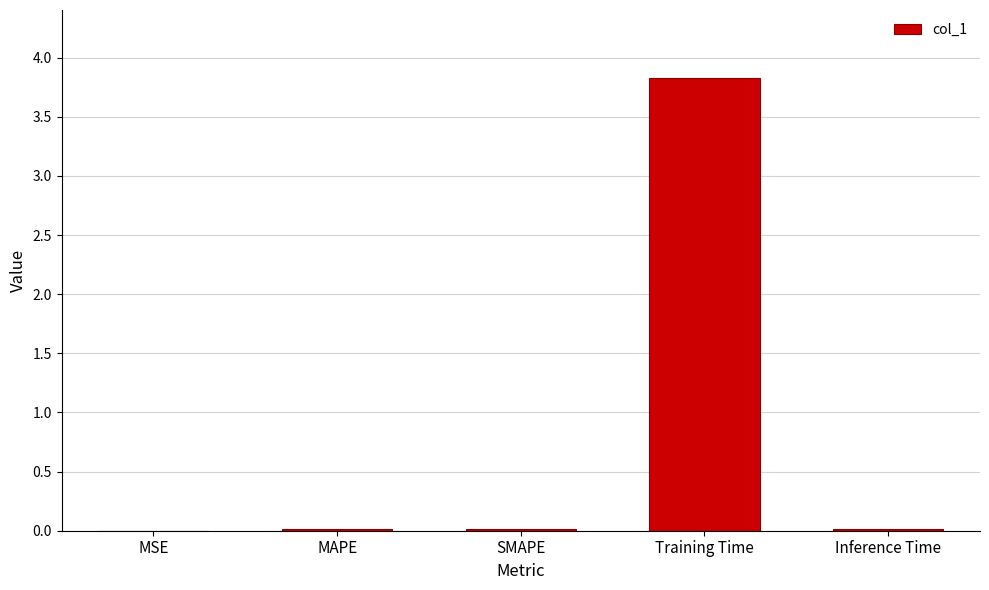

How many distinct data groups are displayed?

1